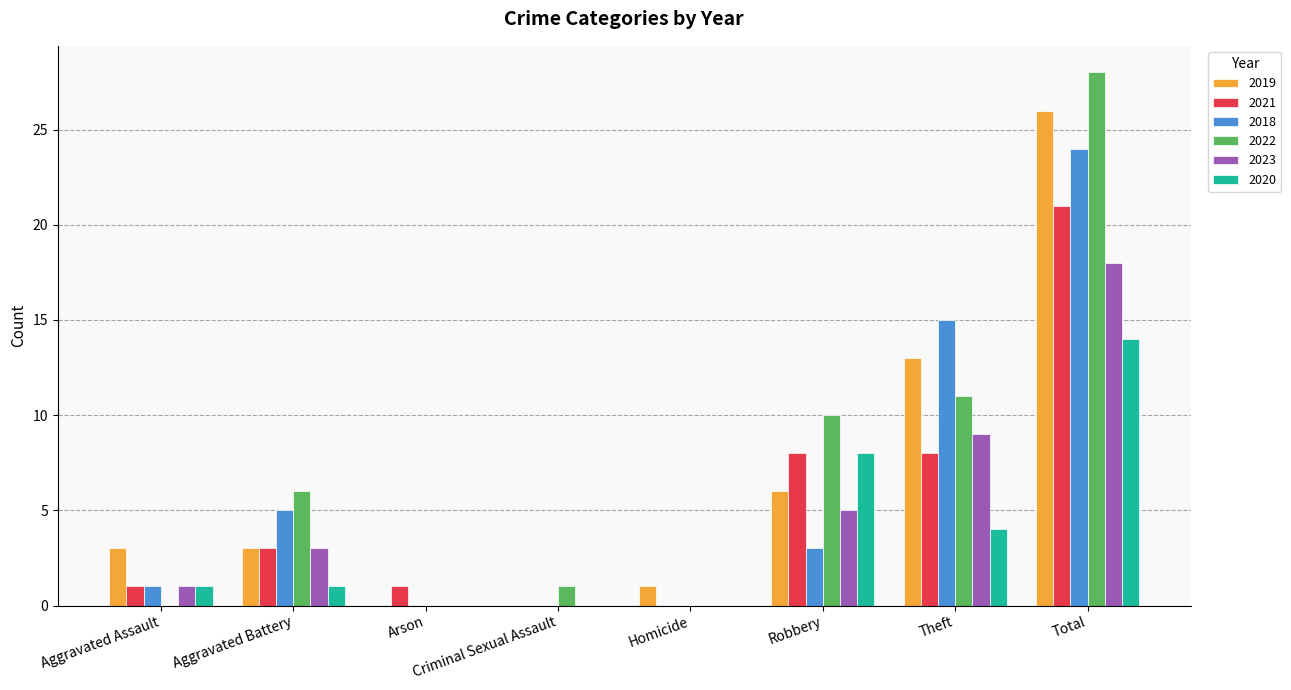

The value of 2023 at Criminal Sexual Assault is 0. True or false?

True